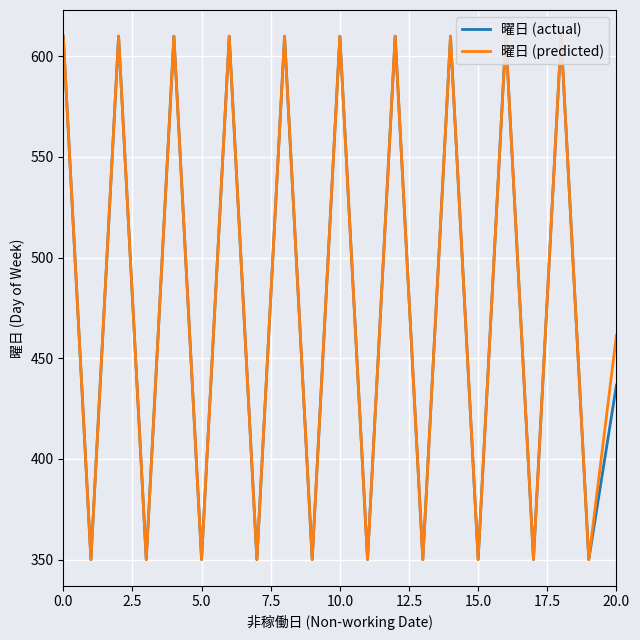

At 10.0, list the series in order from largest to smallest.

曜日 (actual), 曜日 (predicted)